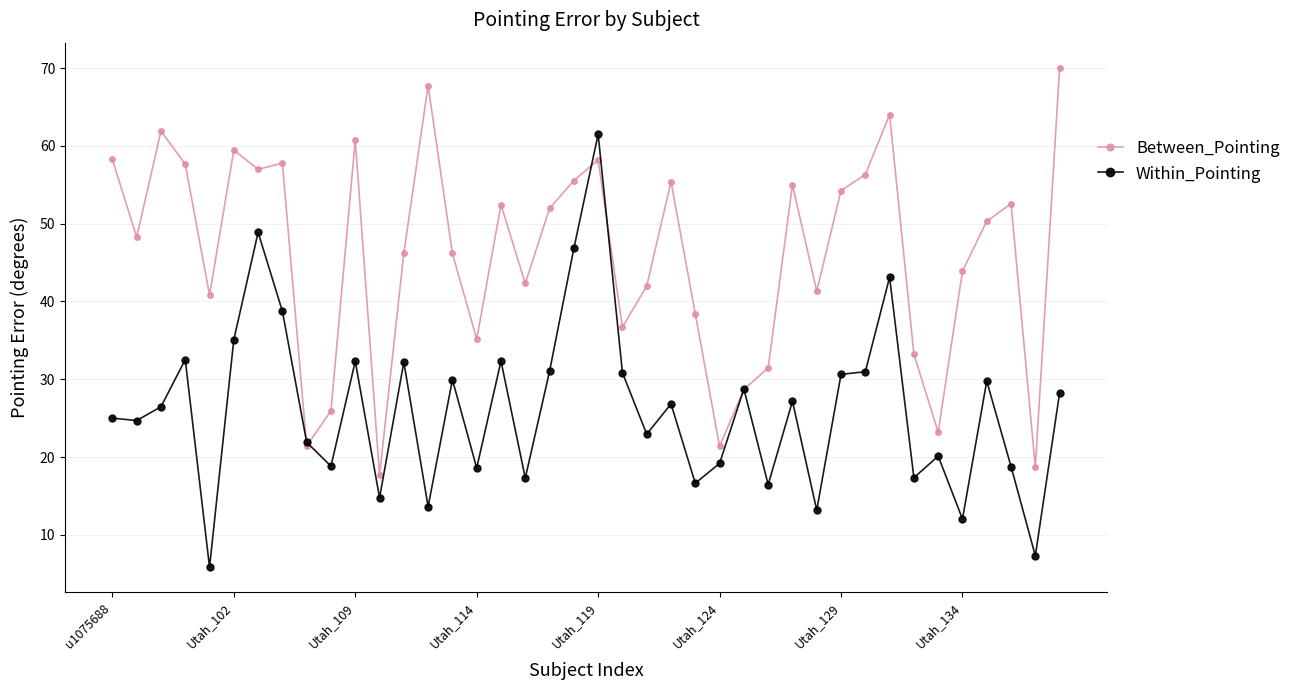

Which series has the largest range (max minus min)?

Within_Pointing